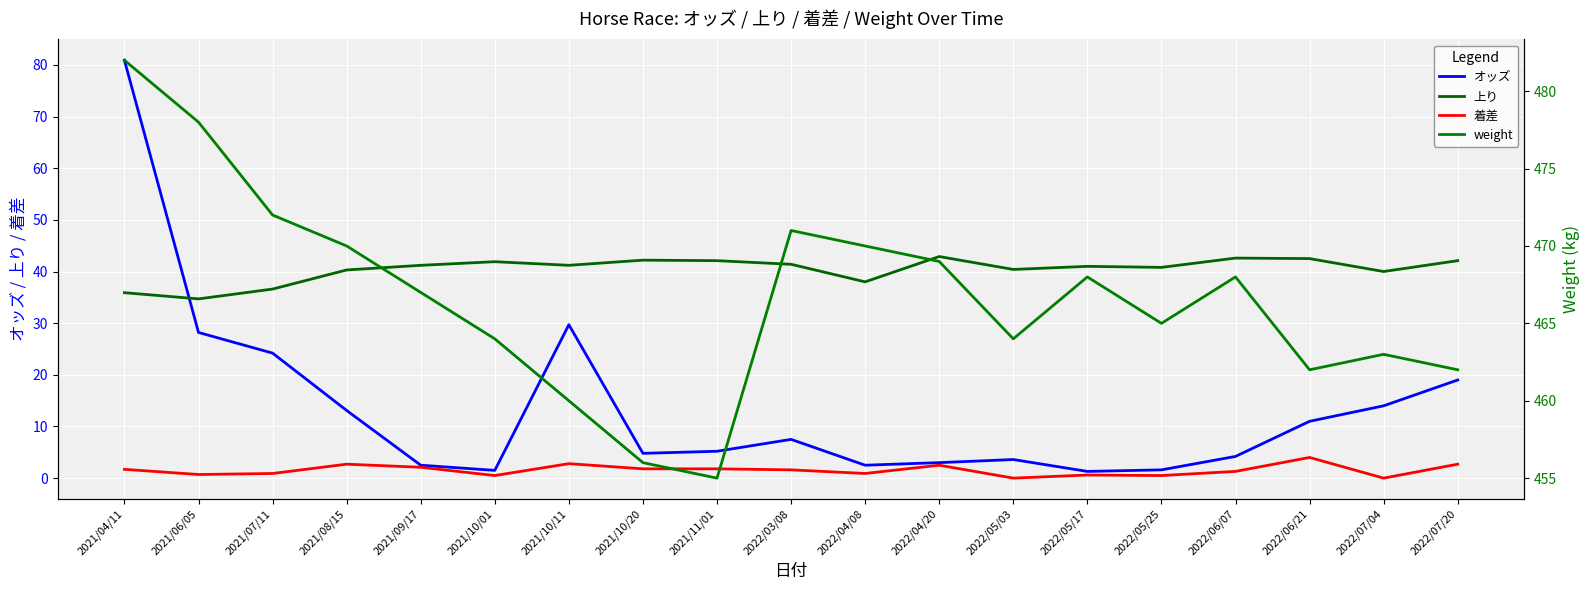

The value of weight at 2021/10/01 is 126.4. True or false?

False